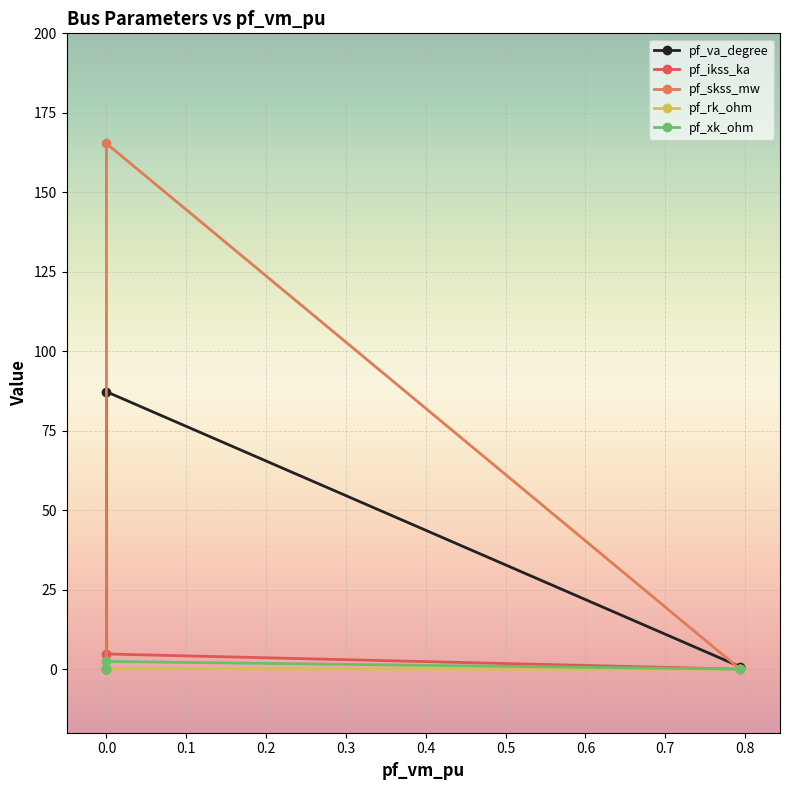

True or false: pf_va_degree has more than 1 interior local peaks.

False